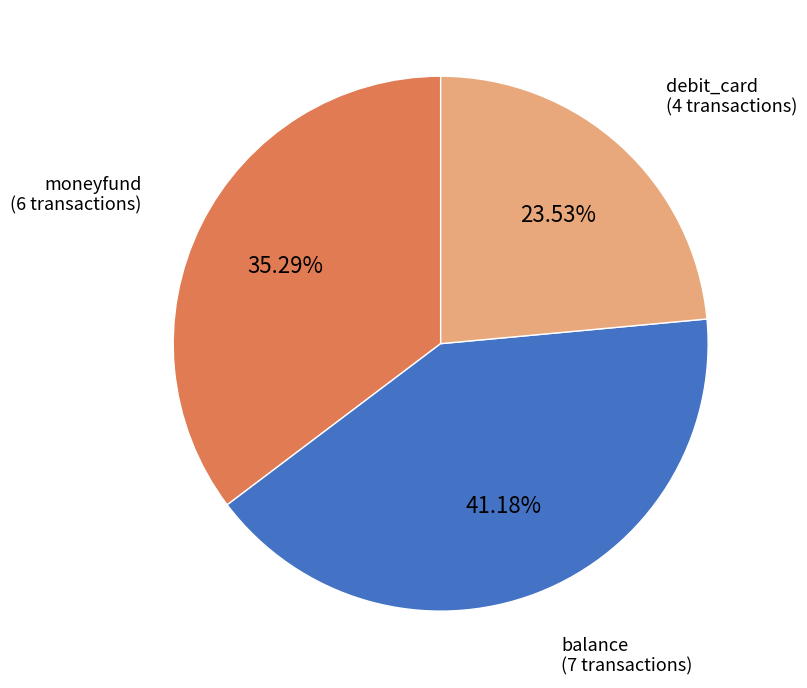

Does any single category account for the majority?

No